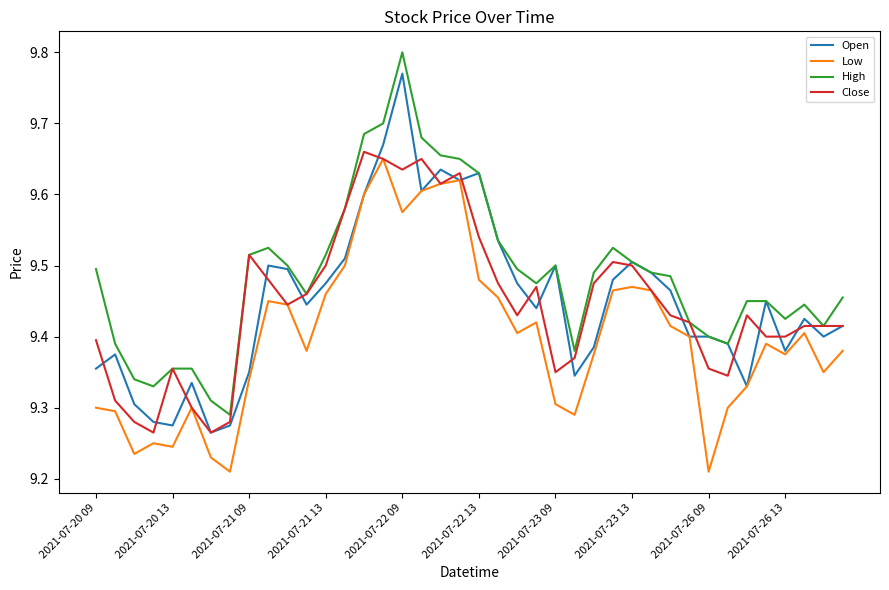

True or false: Low and High intersect in this chart.

False